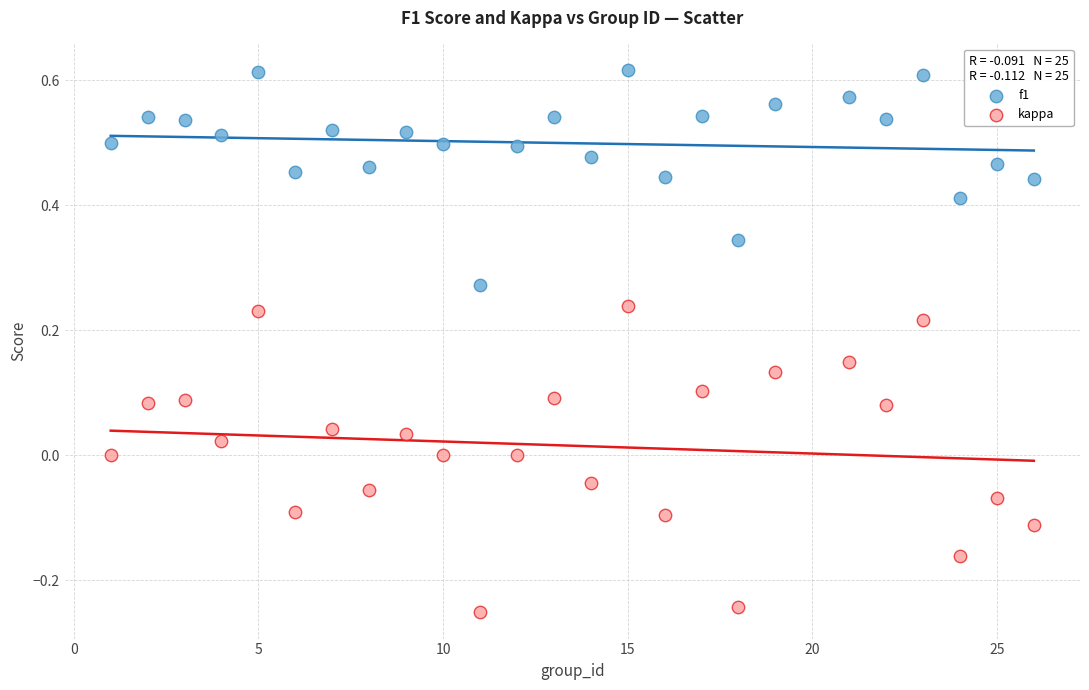

Across all data points, what is the range of X values (max minus min)?

25.0